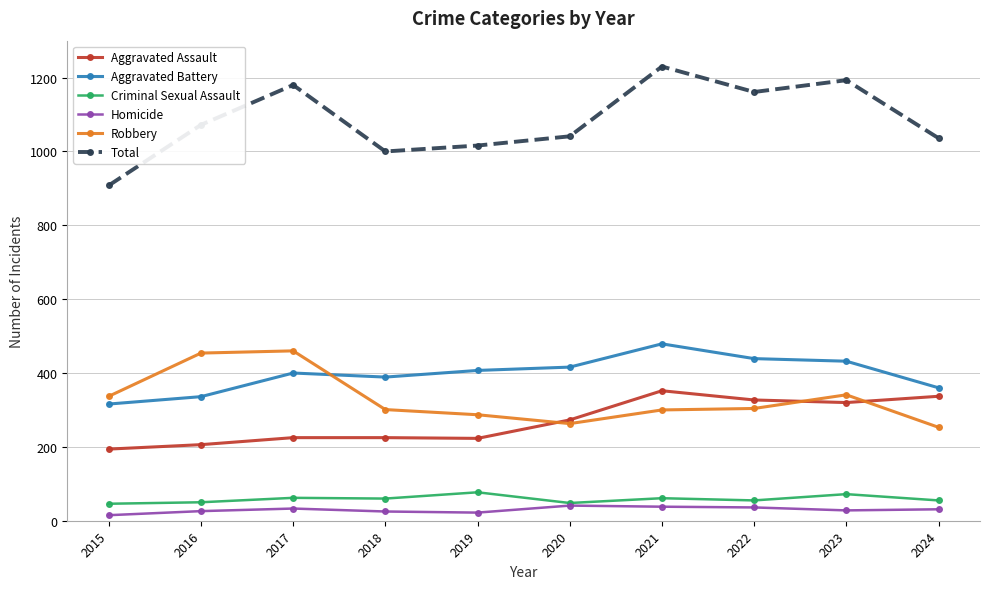

Is this an area chart (filled region under the line)?

No